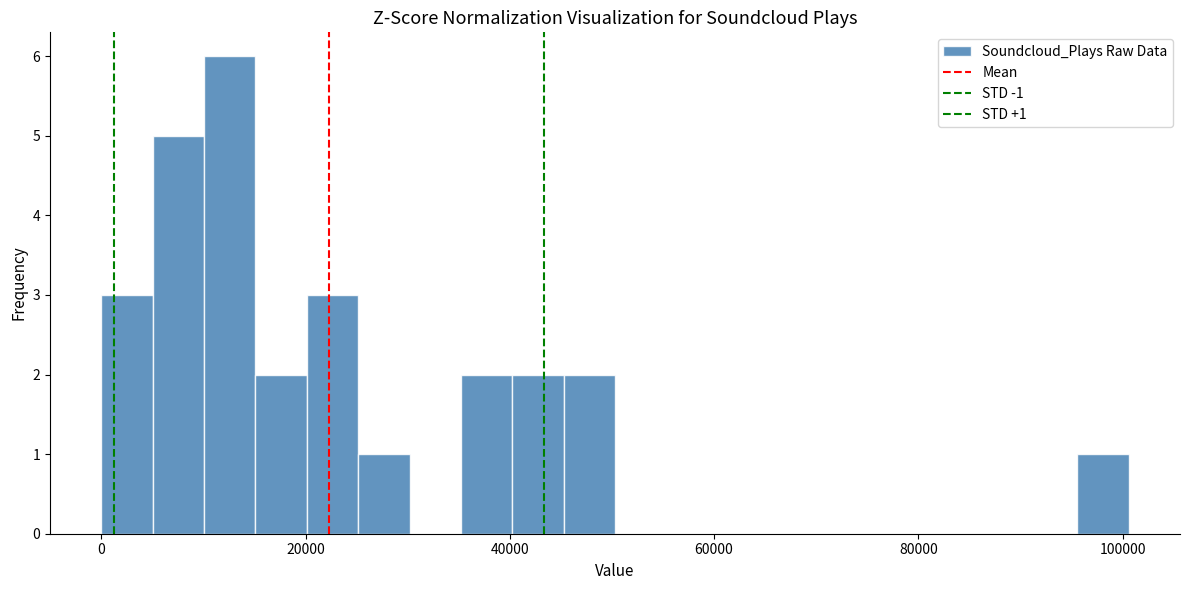

Around what value on the x-axis is the tallest bar? Give the approximate position of its centre, as read against the axis.

12000